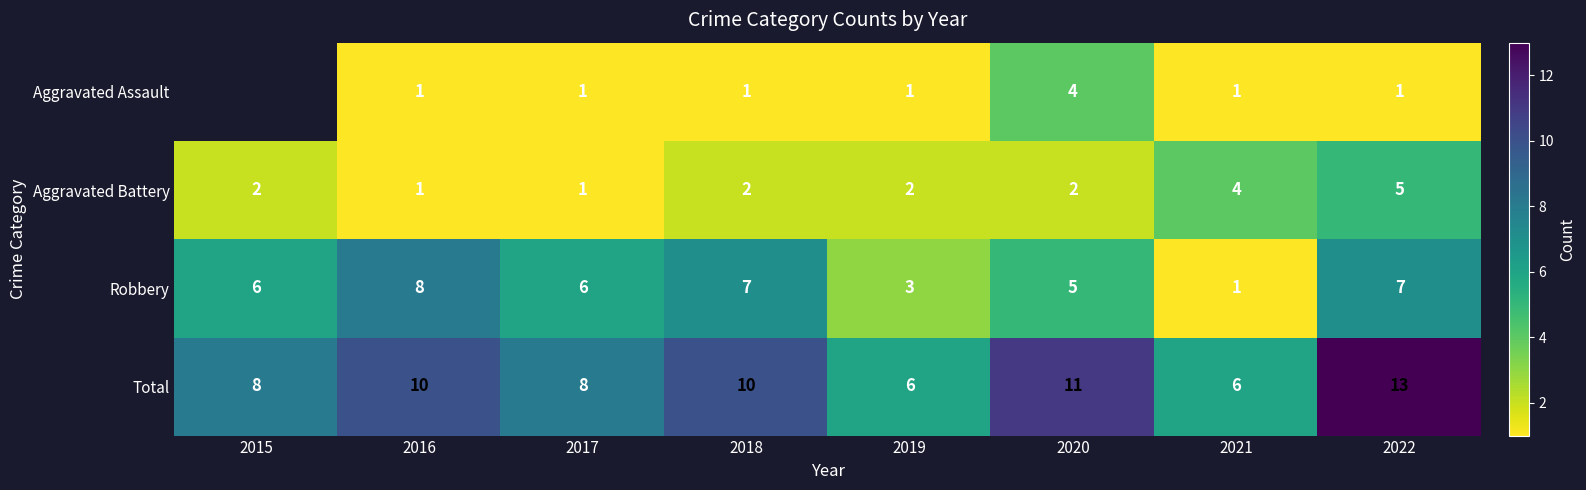

Is the value of Total at 2019 greater than the value of Aggravated Battery at 2021?

Yes